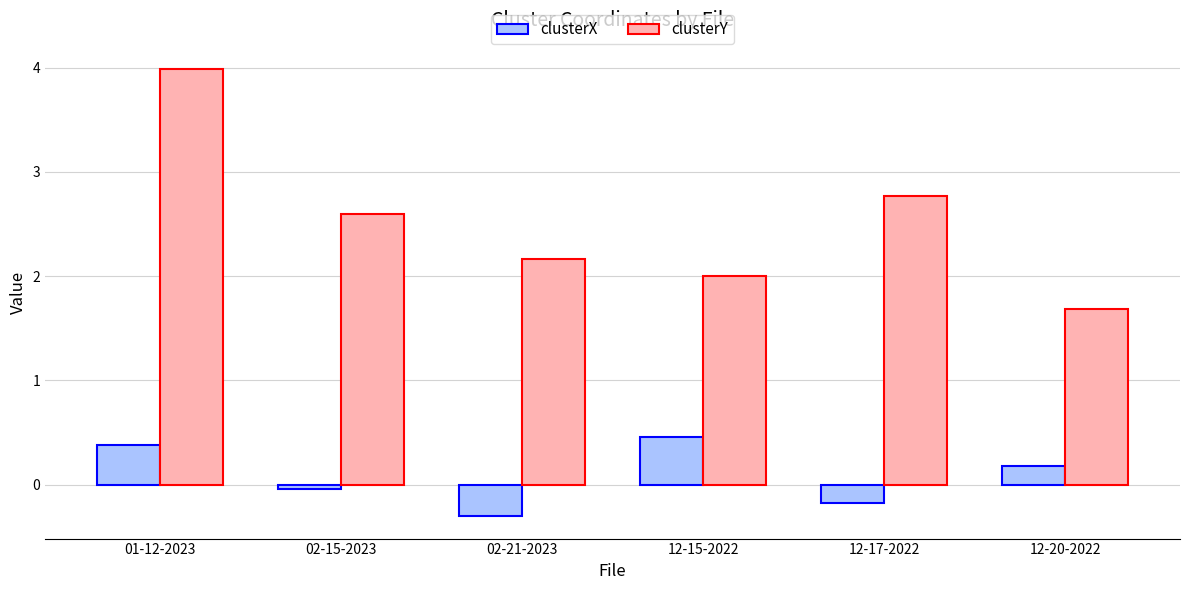

What value does the clusterX series have at 02-21-2023?

-0.3